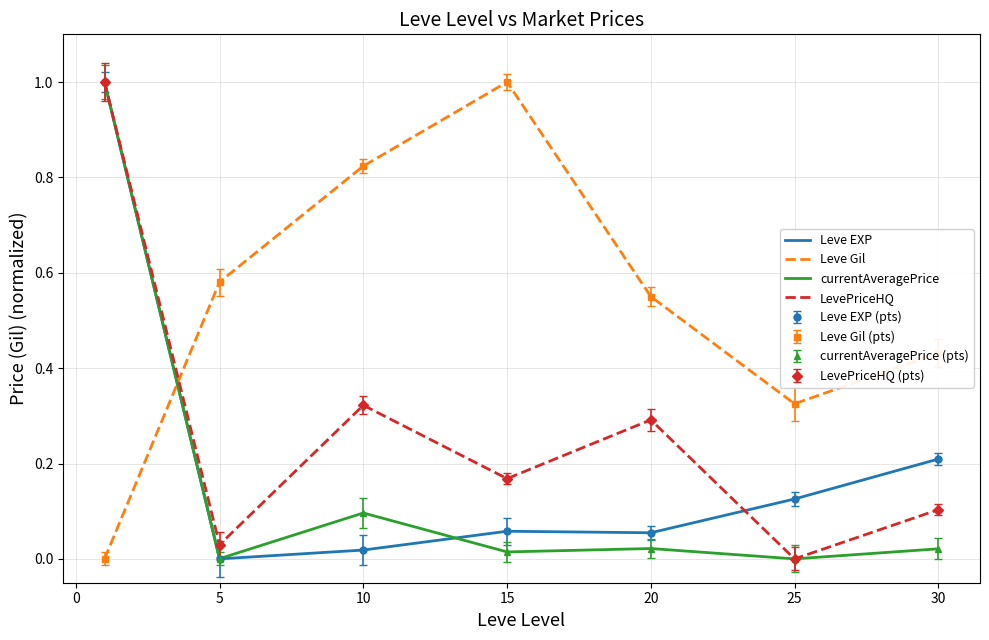

What is the difference between the maximum and minimum values in the Leve Gil series?

1.0